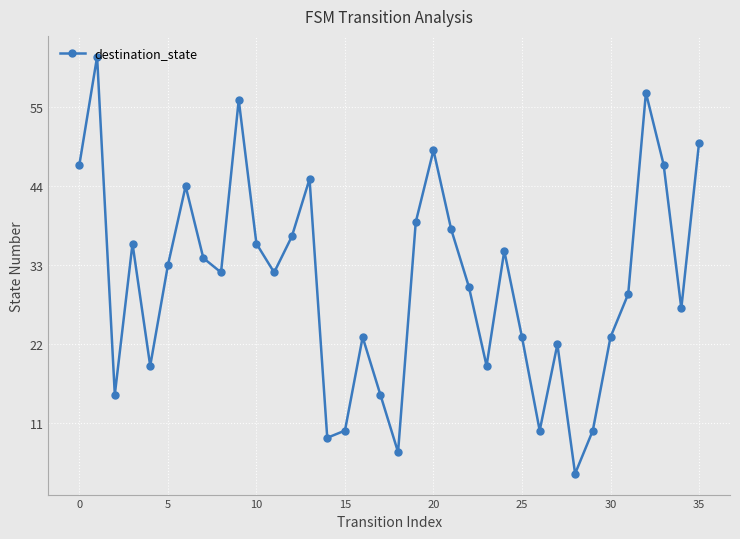

Does the chart display data point markers on the line(s)?

Yes